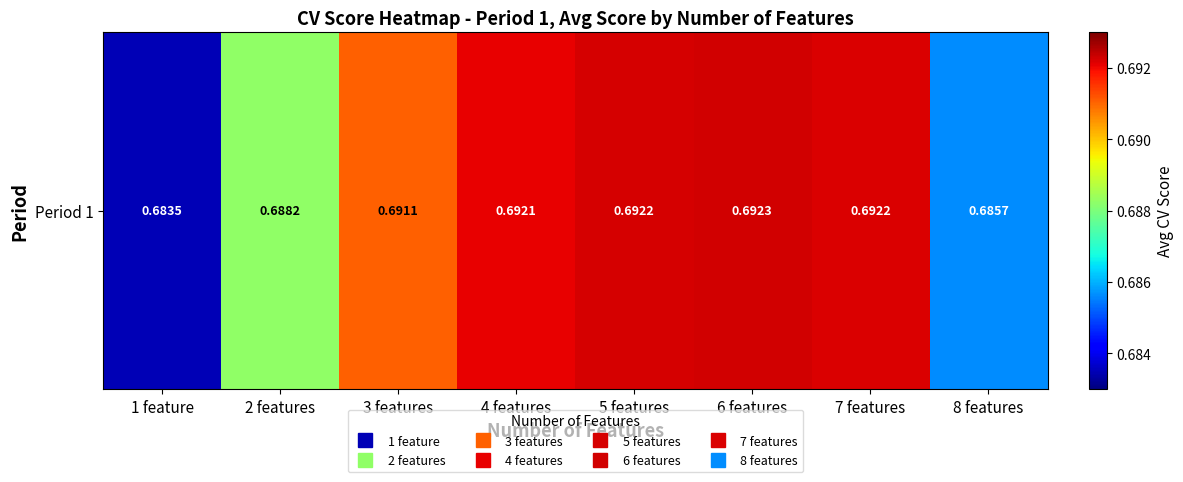

Which has a higher value, 2 features or 4 features?

4 features